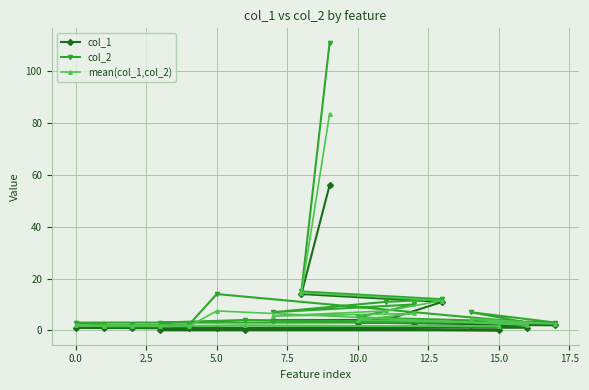

The col_1 series shows 1.0 at 5.0. True or false?

True